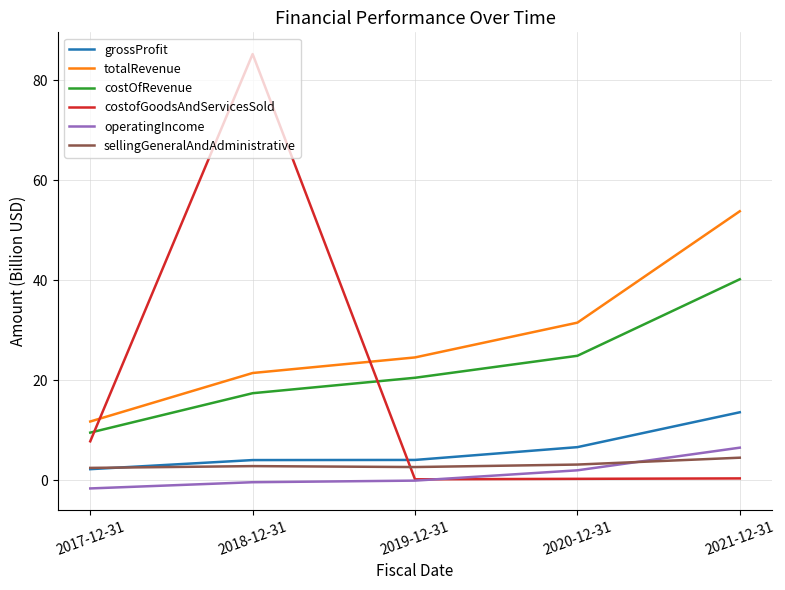

How many lines are shown in the chart?

6